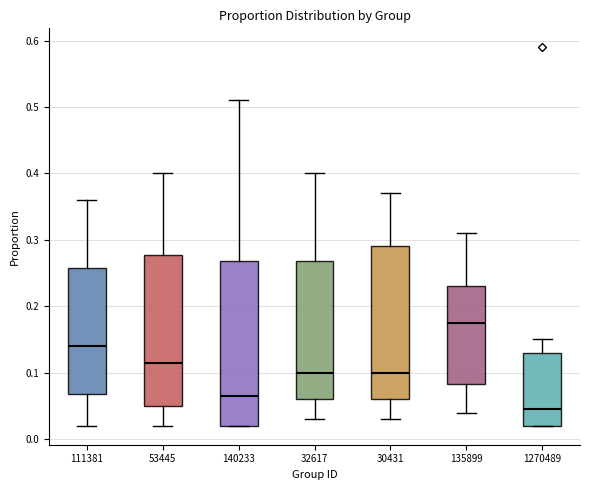

Reading left to right, read every box against the y-axis: the position of its median line, the range the box covers, and the ends of its whiskers. The values are not printed on the chart, so give them approximately, as read against the axis.

111381: median 0.14, box 0.07 to 0.26, whiskers 0.02 to 0.36
53445: median 0.12, box 0.05 to 0.28, whiskers 0.02 to 0.40
140233: median 0.07, box 0.02 to 0.27, whiskers 0.02 to 0.51
32617: median 0.10, box 0.06 to 0.27, whiskers 0.03 to 0.40
30431: median 0.10, box 0.06 to 0.29, whiskers 0.03 to 0.37
135899: median 0.18, box 0.08 to 0.23, whiskers 0.04 to 0.31
1270489: median 0.05, box 0.02 to 0.13, whiskers 0.02 to 0.15